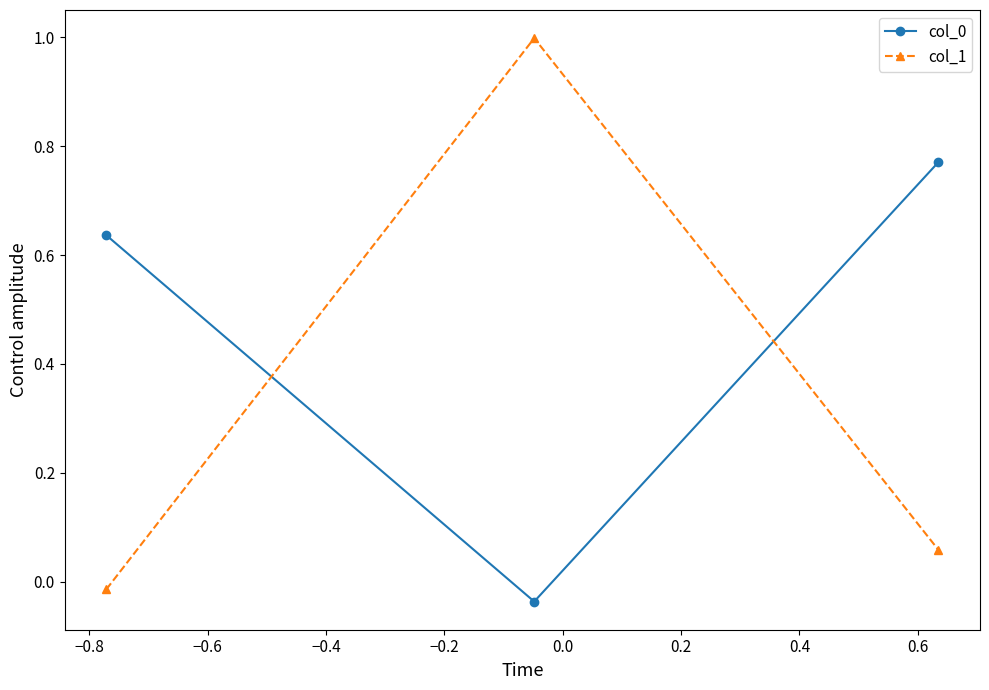

What is the sum of all col_0 values?

1.4